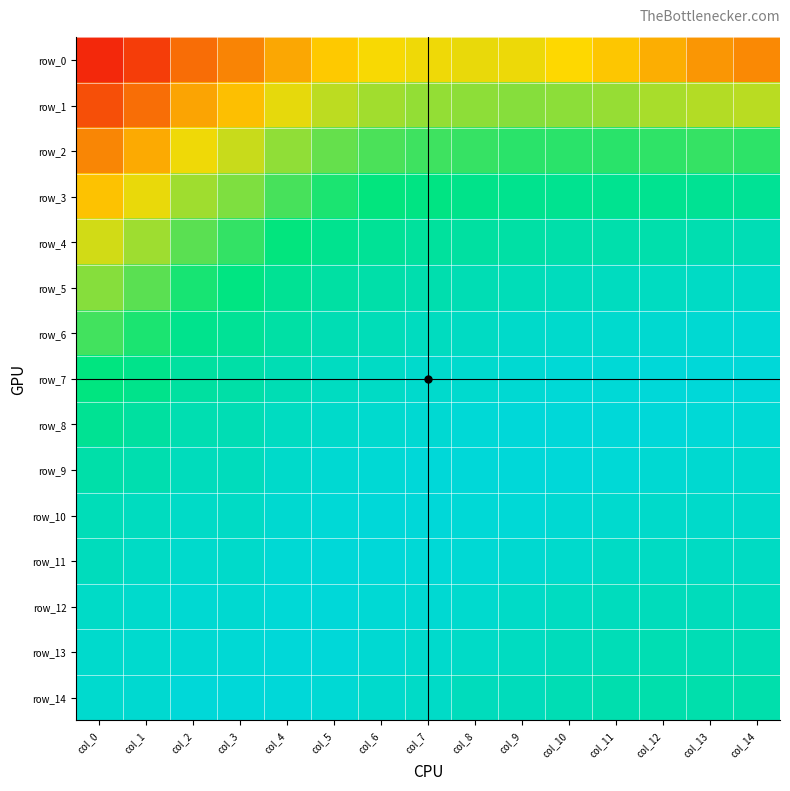

Is it true that row_13 equals 0.6 at col_1?

False